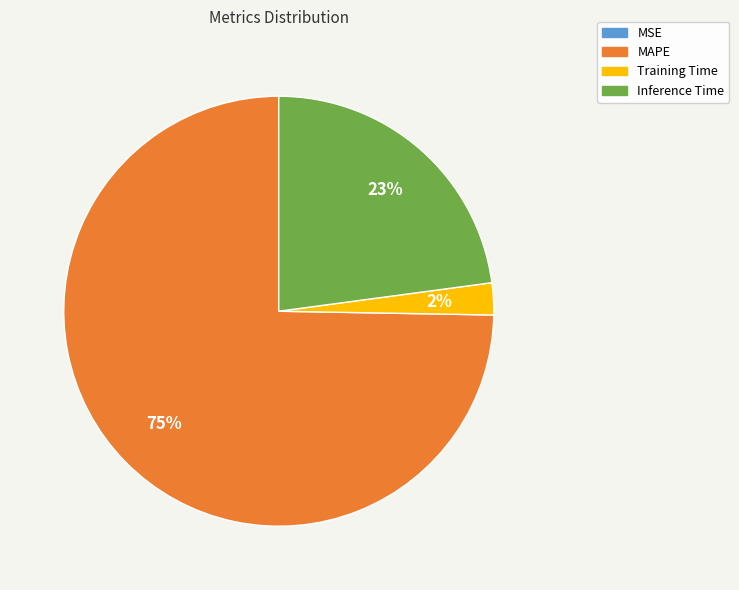

Between Training Time and MAPE, which is larger?

MAPE